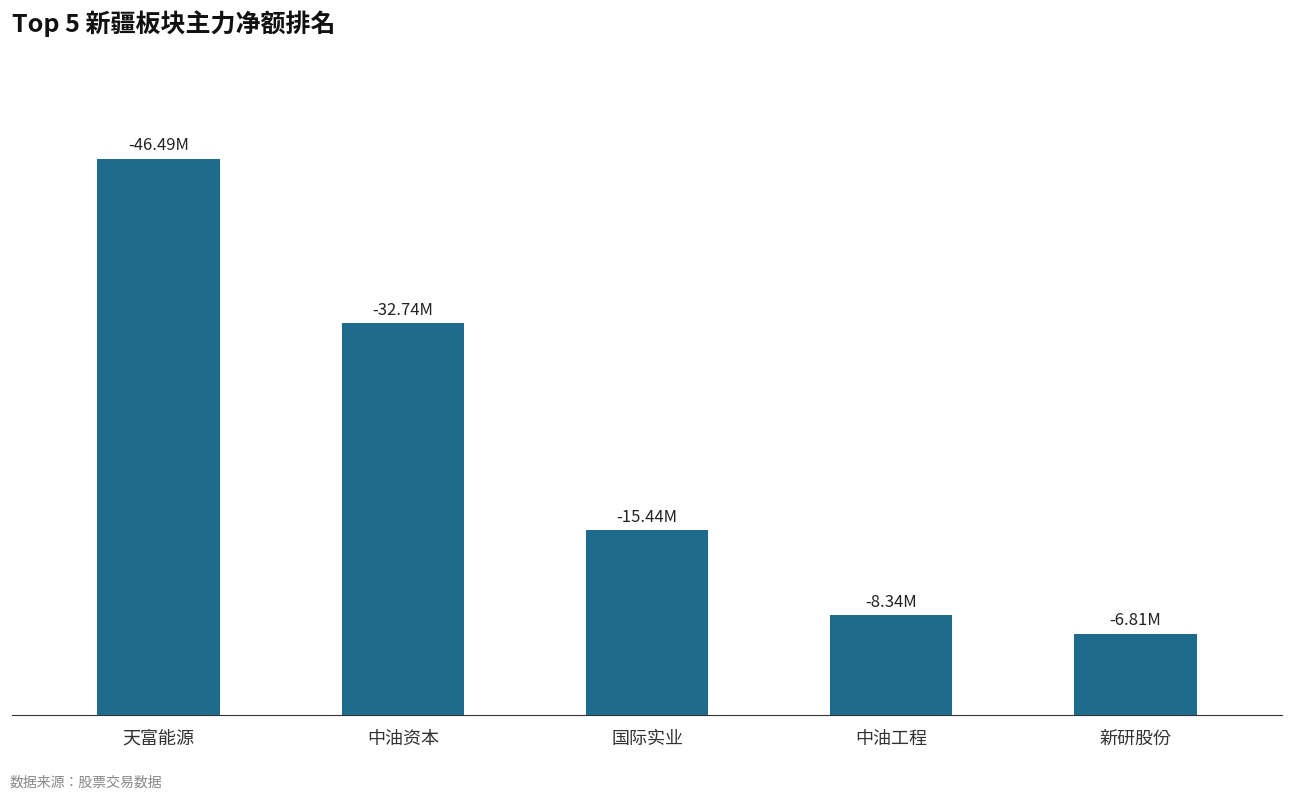

Rank the categories by value from lowest to highest.

新研股份, 中油工程, 国际实业, 中油资本, 天富能源